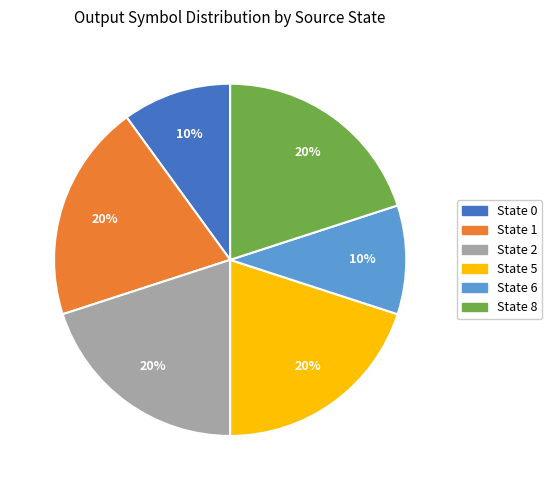

How many segments does this pie chart have?

6